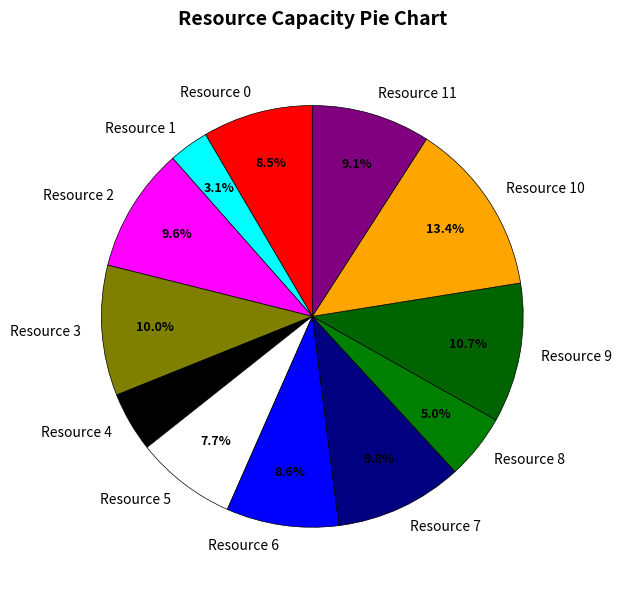

To the nearest percent, what is the difference between the largest and smallest slice percentages?

10%